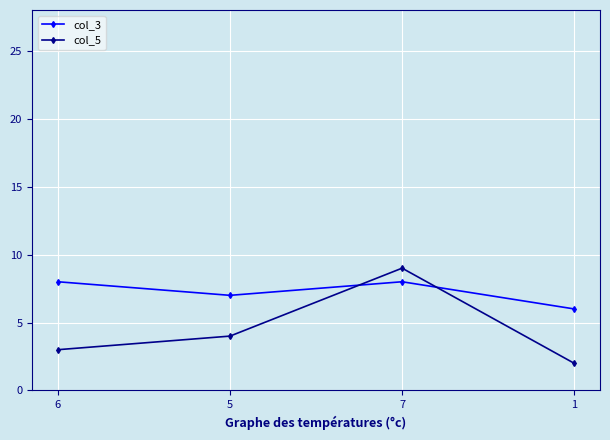

True or false: col_5 has more than 0 interior local peaks.

True